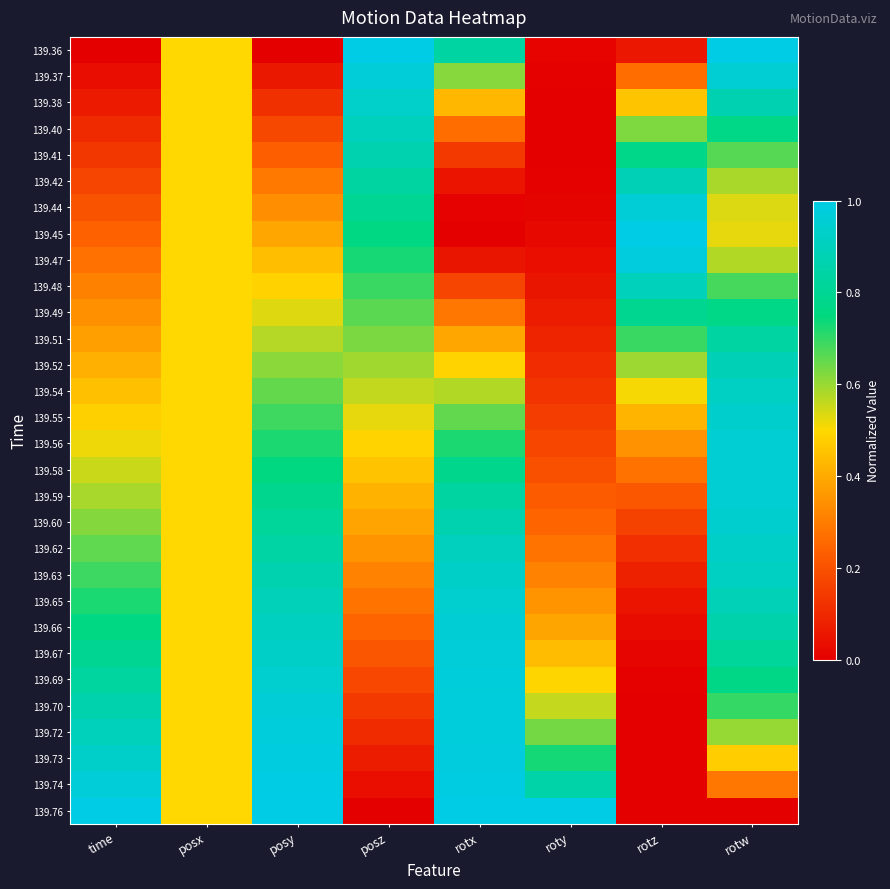

What is the total value across all series at rotz?

11.2